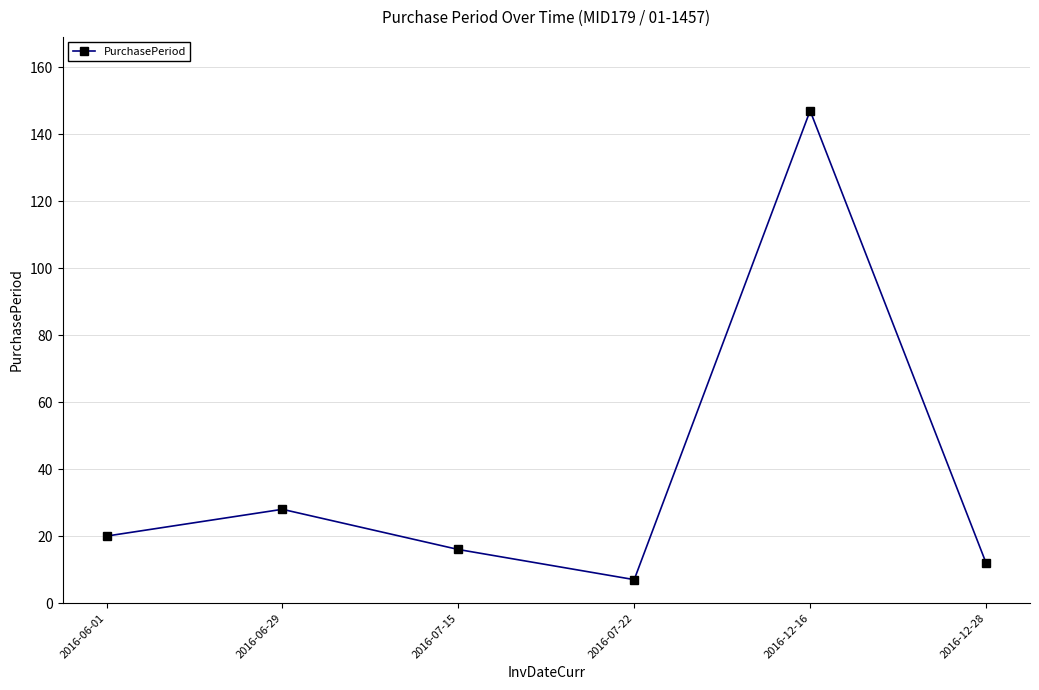

What value does the data have at 2016-12-16, to the nearest 50?

150